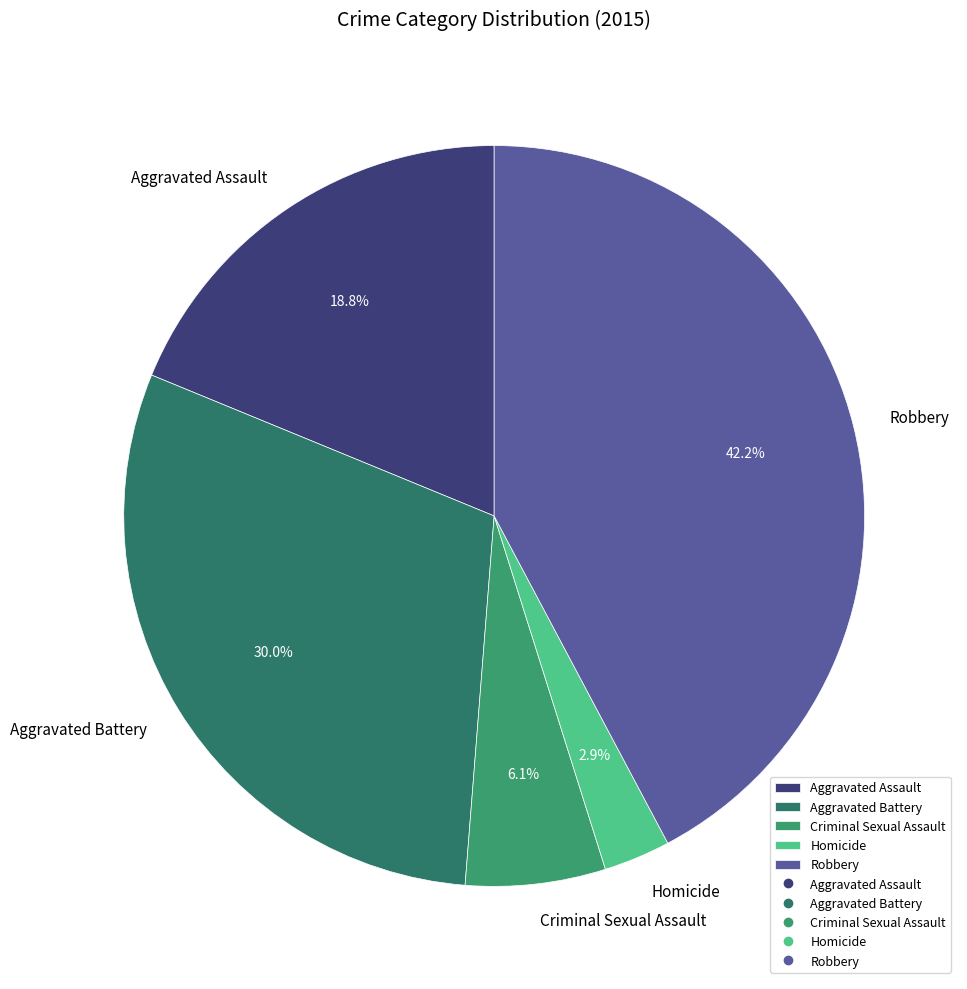

The Criminal Sexual Assault slice represents 6% of the pie. True or false?

True